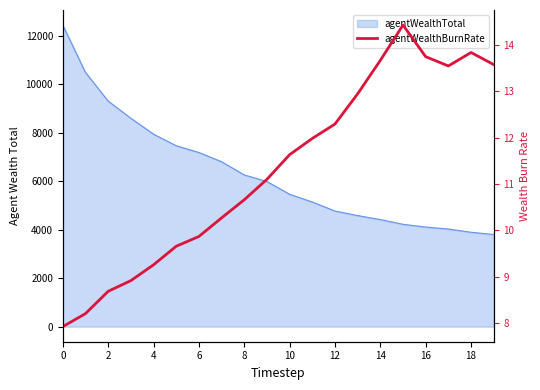

True or false: there are more than 1 points higher than both neighbors.

True